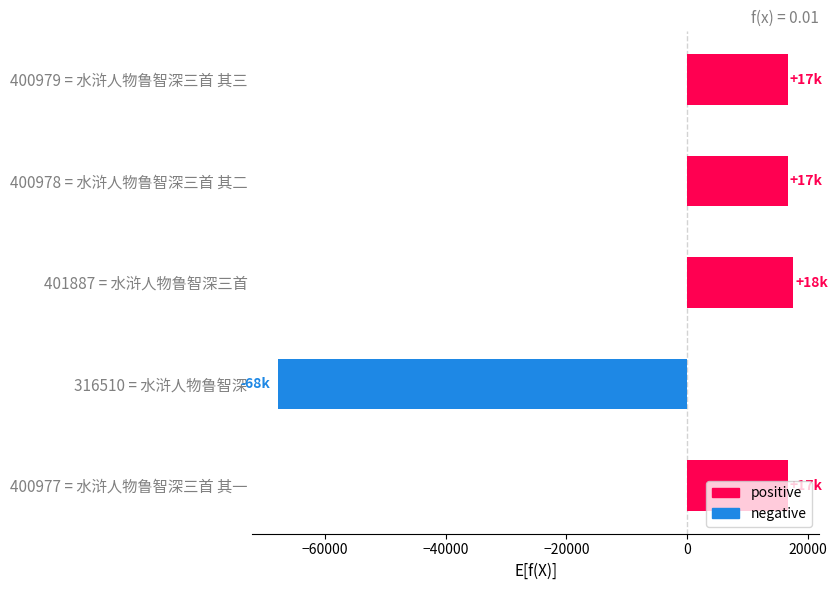

Does the chart contain any negative values?

Yes